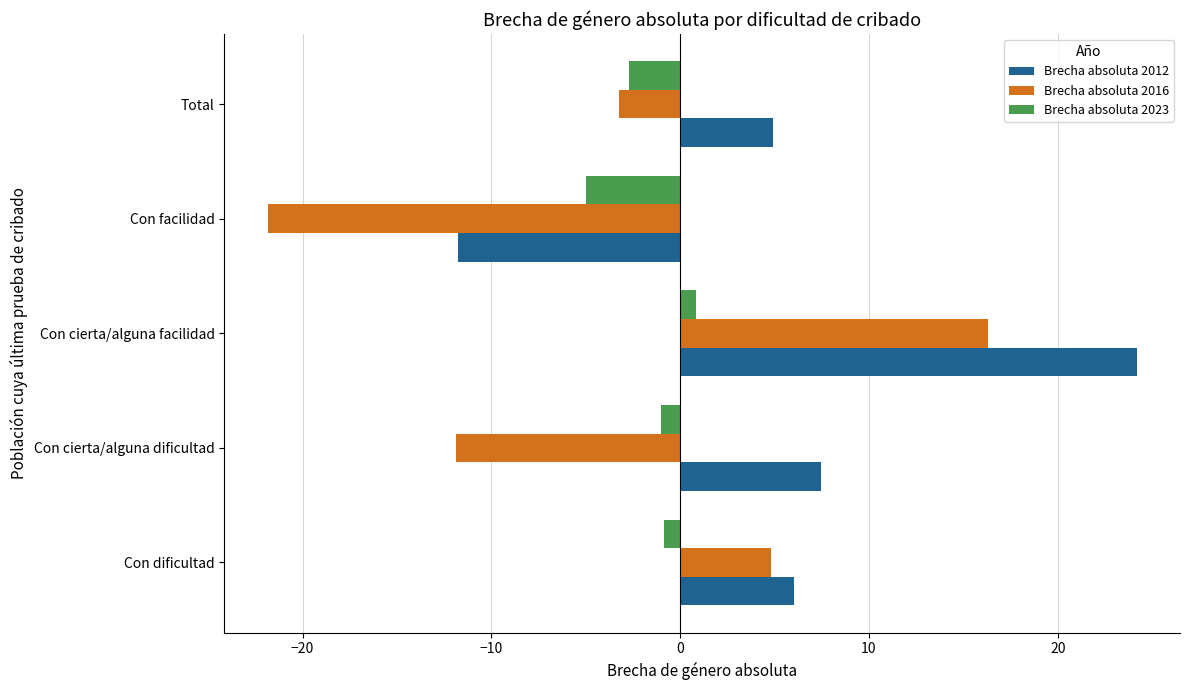

Count the Brecha absoluta 2023 values in the range -2 to 0.

2